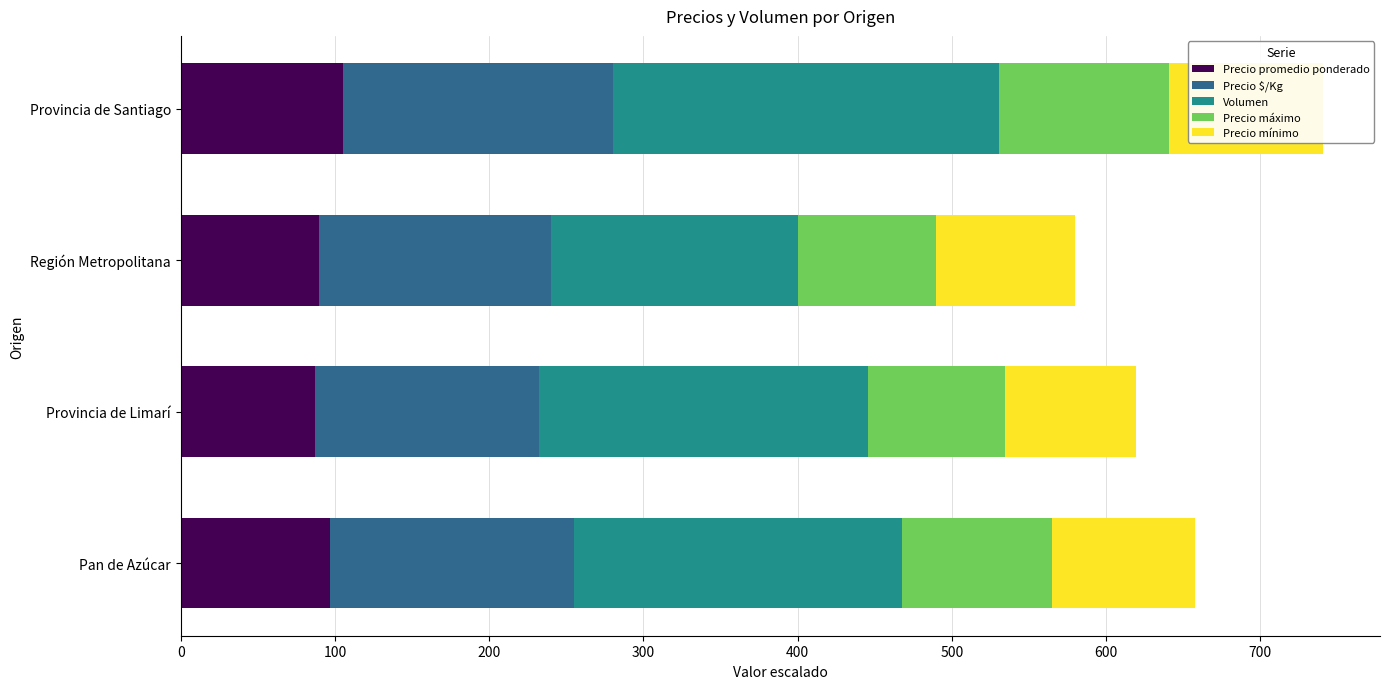

Is the value of Precio mínimo at Región Metropolitana greater than the value of Precio $/Kg at Provincia de Limarí?

No